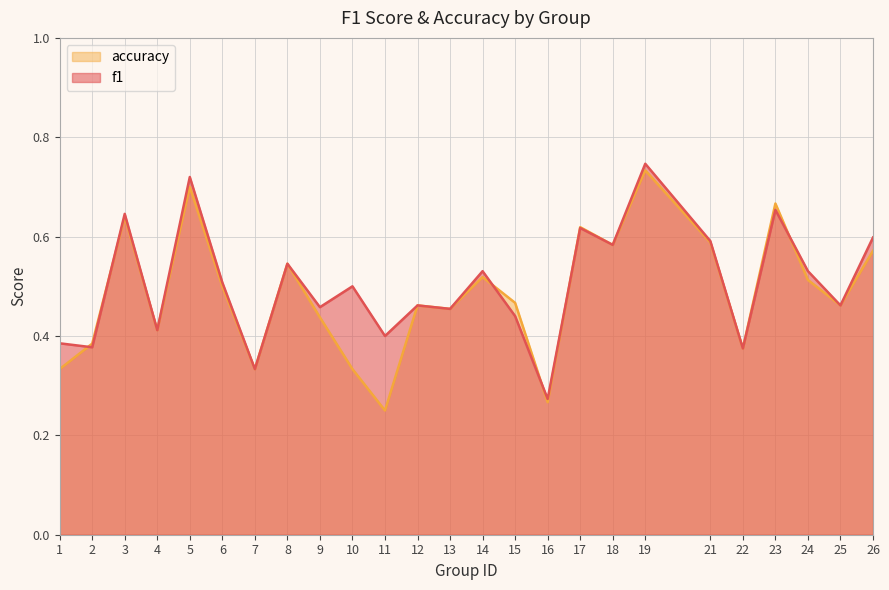

What is the difference between the maximum and minimum values in the f1 series?

0.5